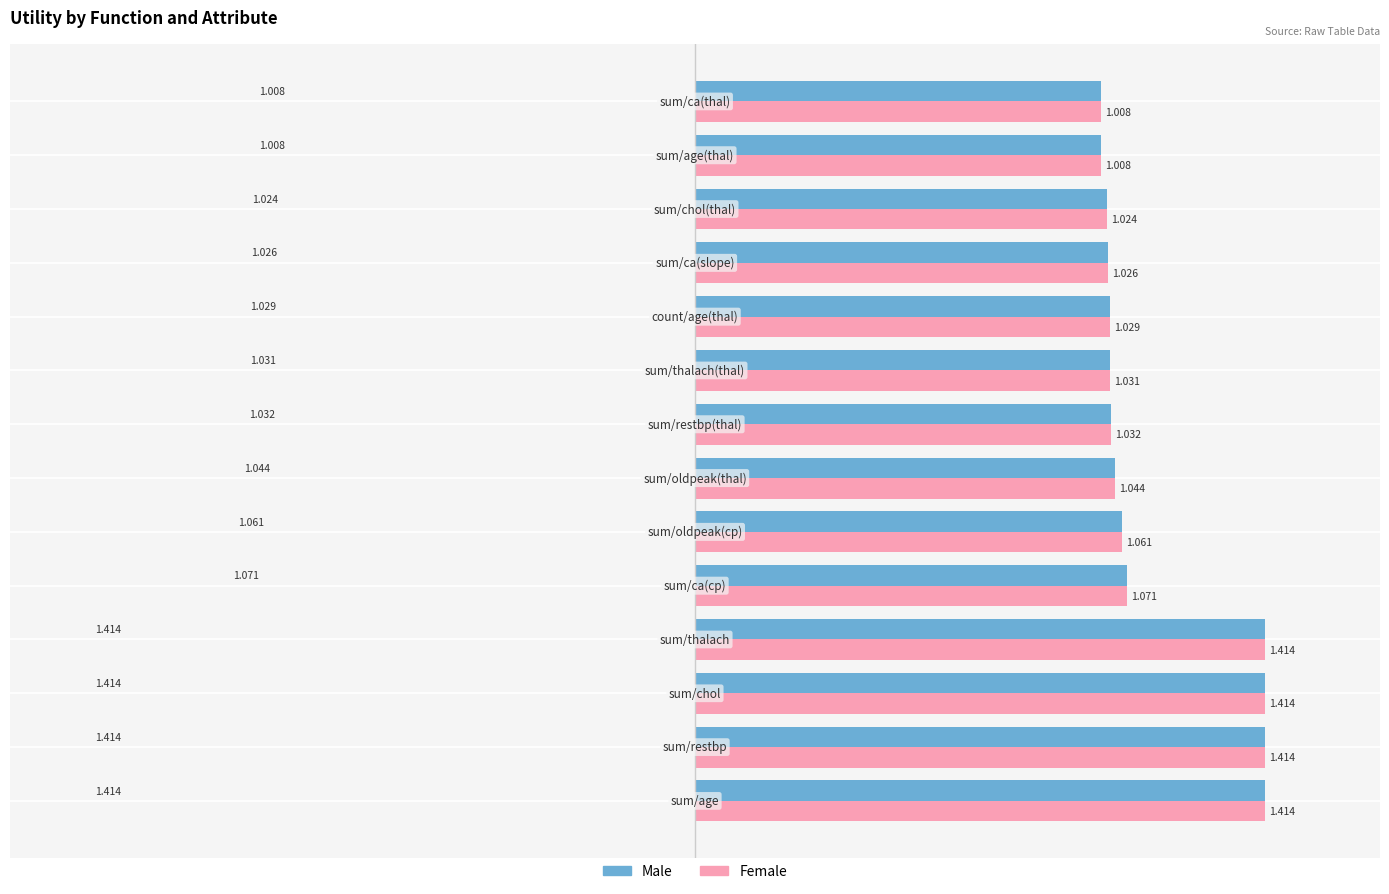

At how many categories does at least one series exceed 1?

14